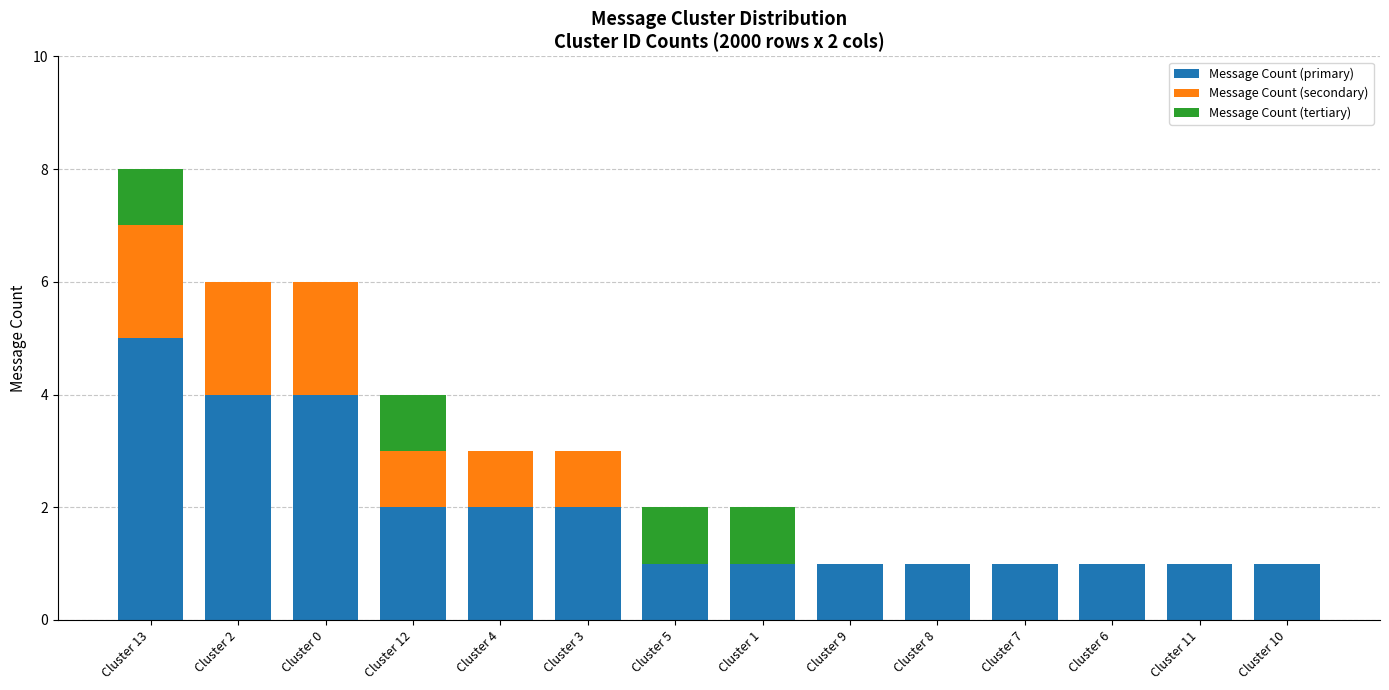

At which category is the sum across all series the highest?

Cluster 13